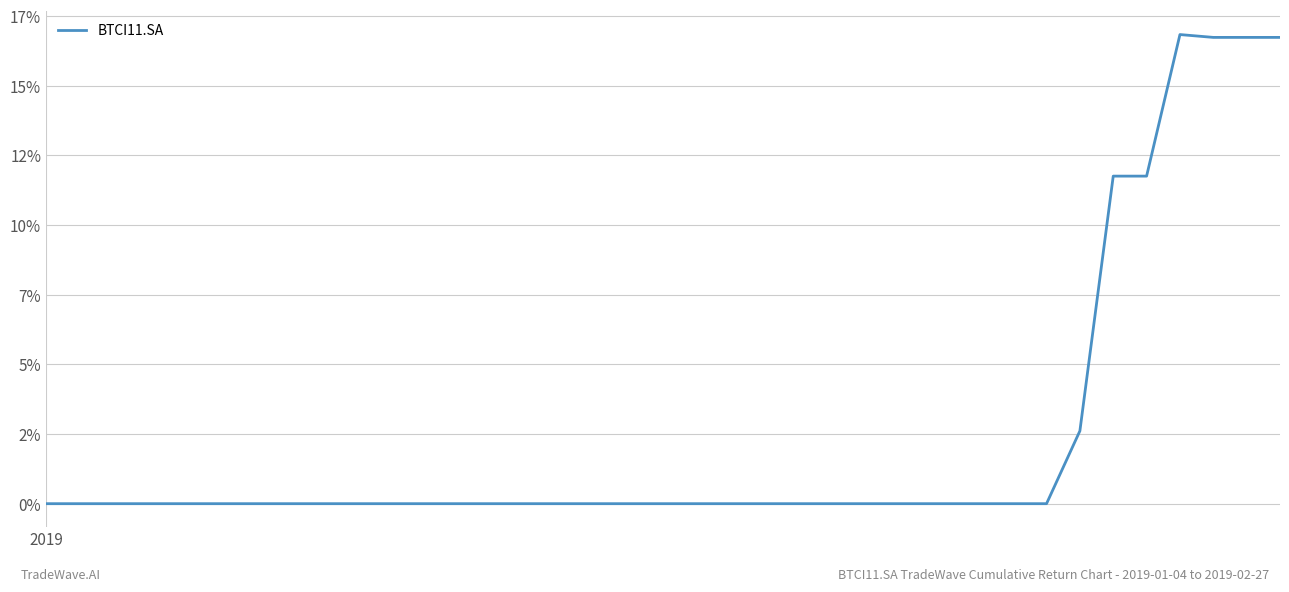

Is this an area chart (filled region under the line)?

No